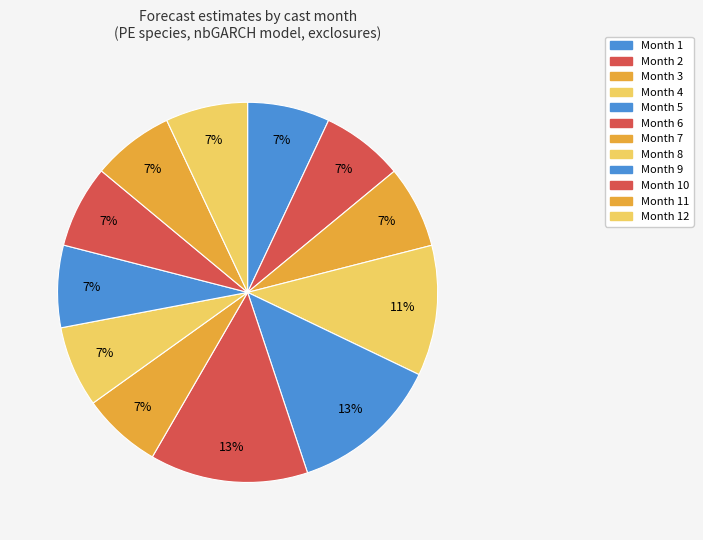

Count the number of slices in the pie.

12